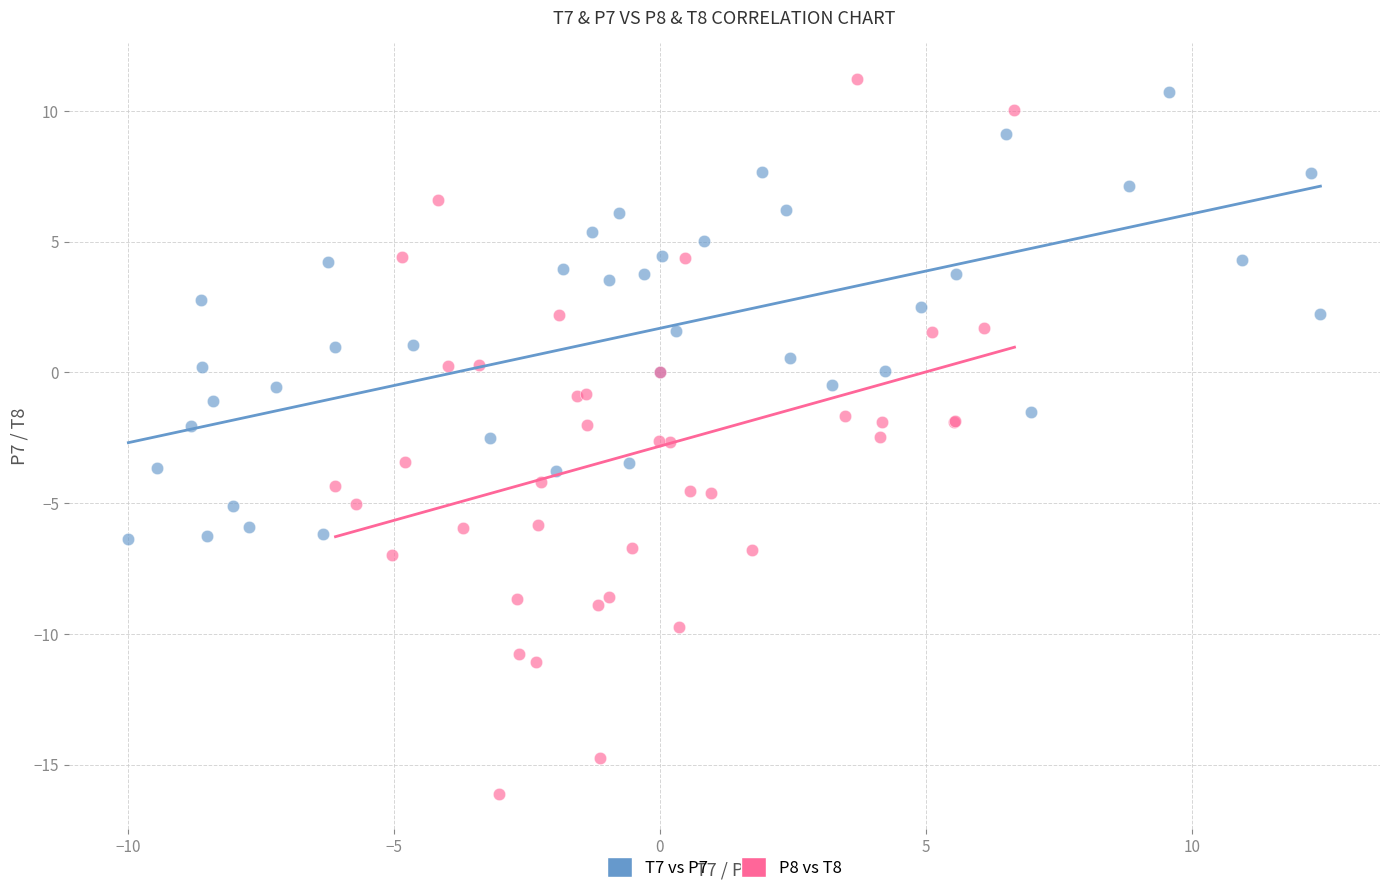

What are all the series names shown in the legend?

T7 vs P7, P8 vs T8